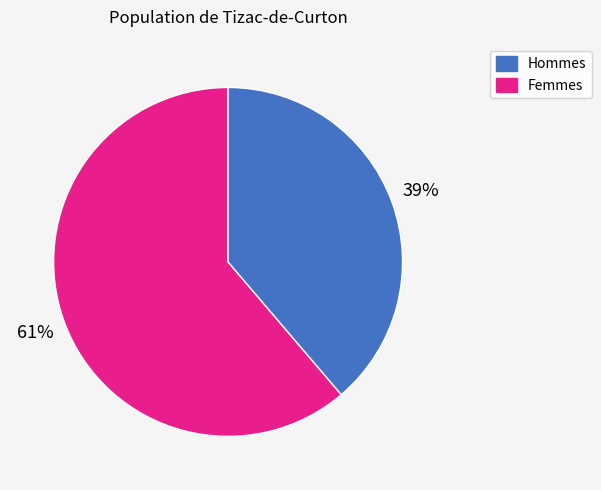

To the nearest percent, what is the difference between the largest and smallest slice percentages?

22%